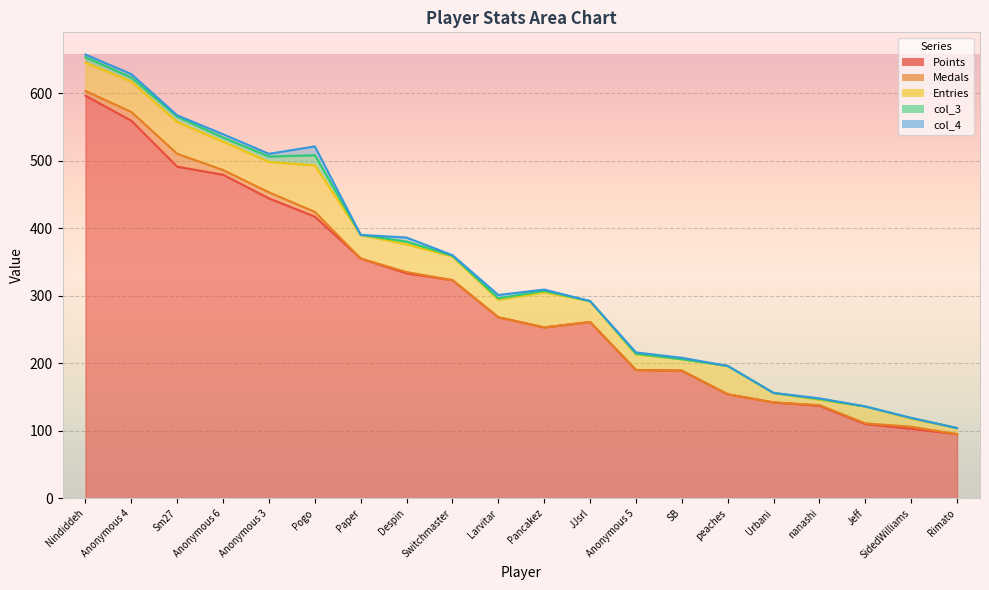

The Points series shows 39 at Jeff. True or false?

False